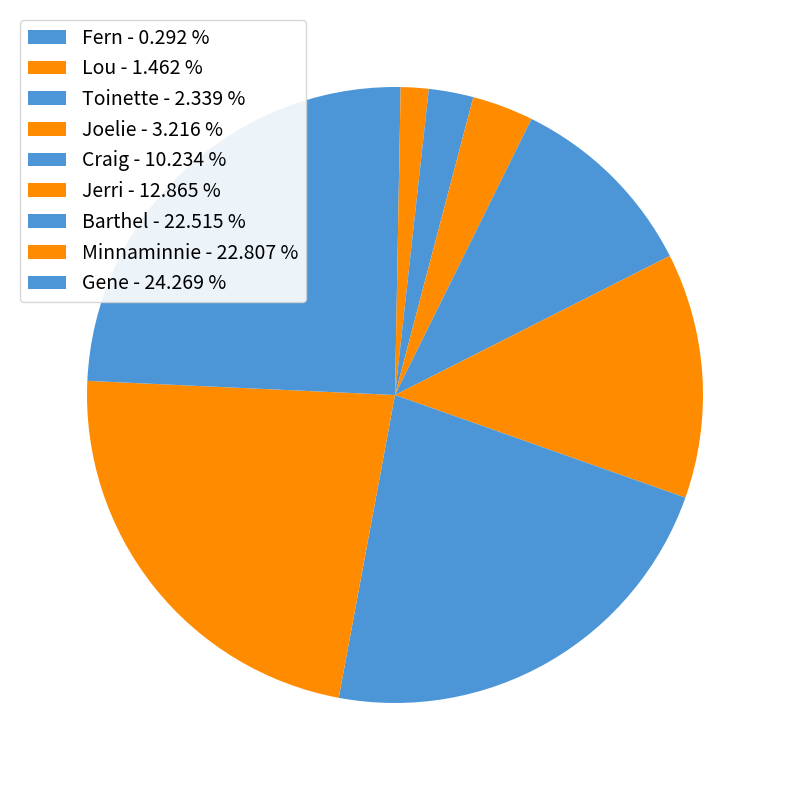

To the nearest percent, what percentage of the pie is Minnaminnie?

23%